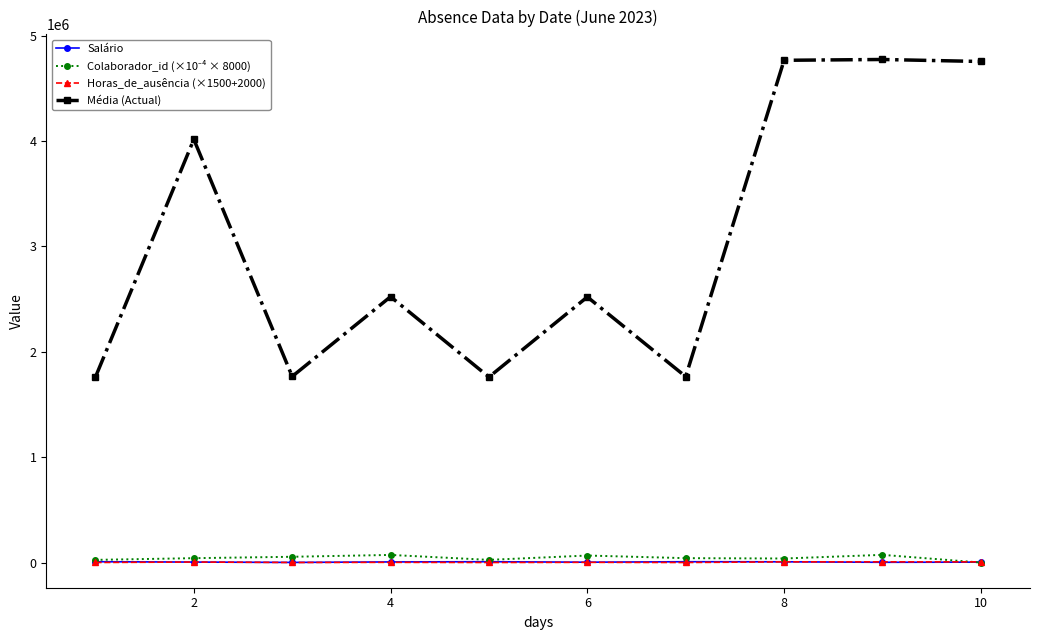

True or false: Horas_de_ausência (×1500+2000) and Média (Actual) intersect in this chart.

False